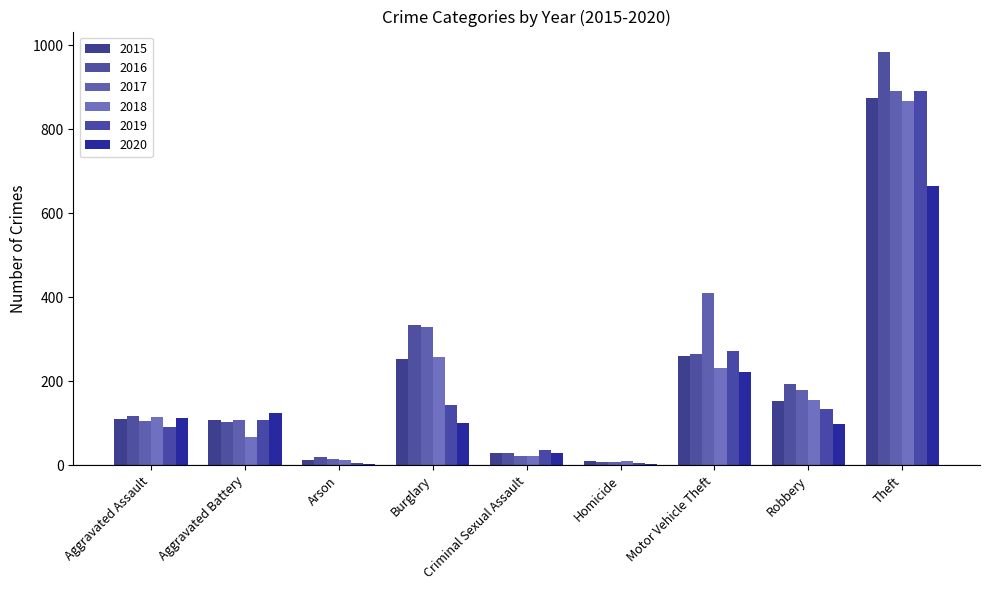

What are all the series names shown in the legend?

2015, 2016, 2017, 2018, 2019, 2020